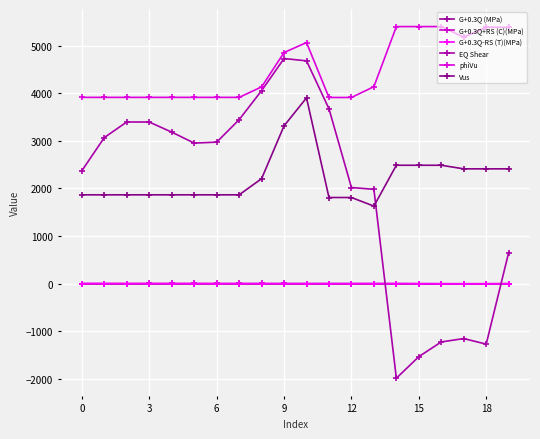

How many values in the G+0.3Q+RS (C)(MPa) series exceed 0?

13